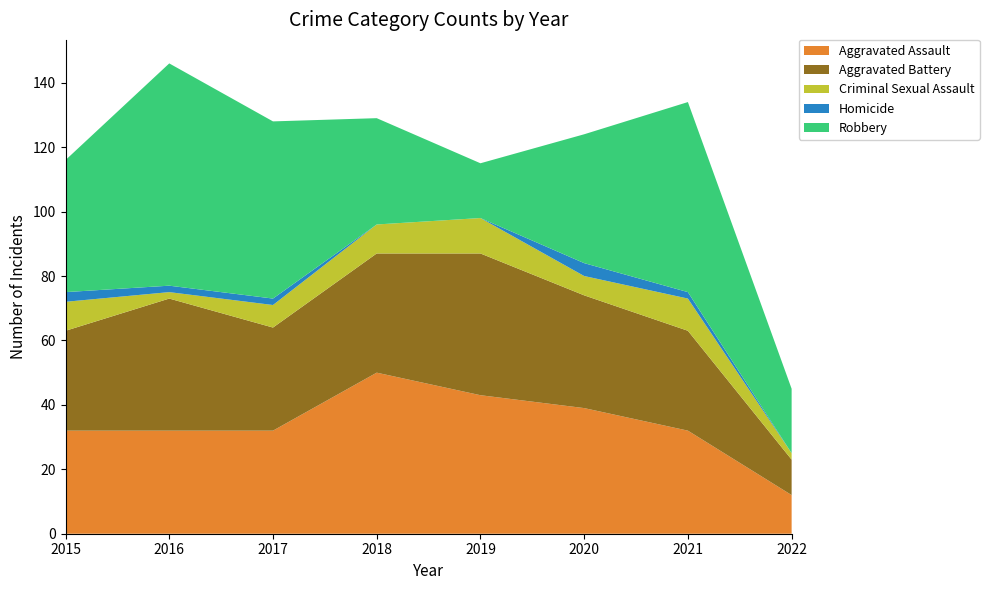

Reading right to left, list all the values displayed in this chart.

Aggravated Assault: 12	32	39	43	50	32	32	32
Aggravated Battery: 11	31	35	44	37	32	41	31
Criminal Sexual Assault: 2	10	6	11	9	7	2	9
Homicide: 0	2	4	0	0	2	2	3
Robbery: 20	59	40	17	33	55	69	41